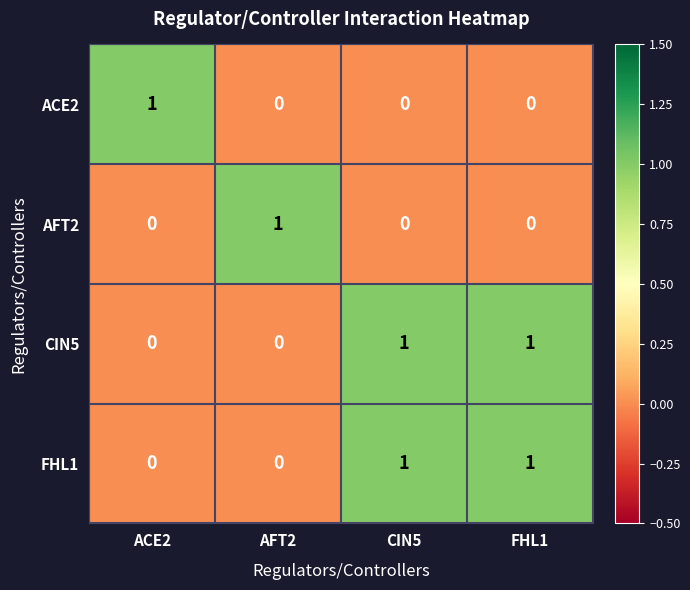

Is the value of ACE2 at CIN5 greater than the value of CIN5 at FHL1?

No